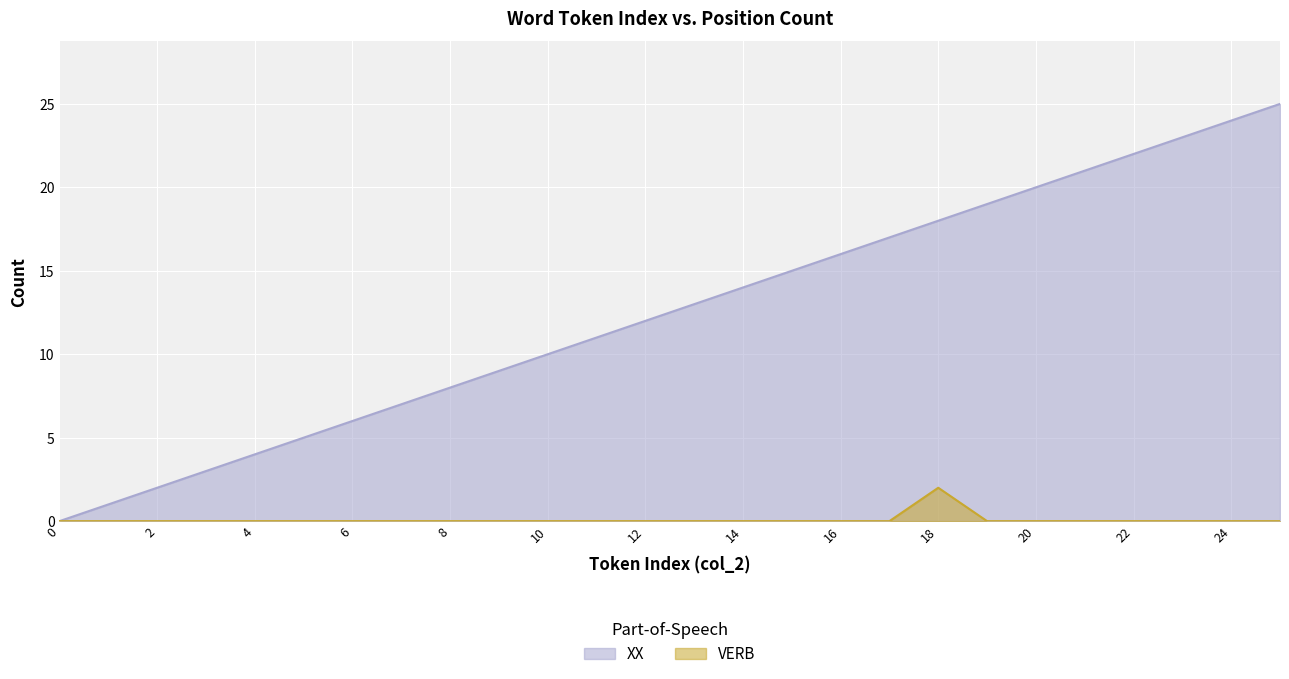

Rank the series at 3 from highest to lowest value.

XX, VERB